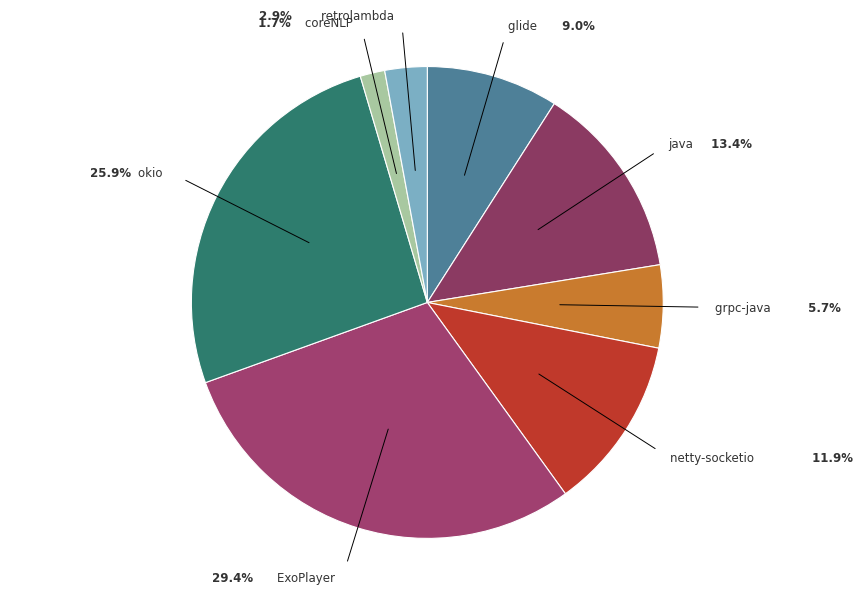

To the nearest percent, what is the difference between the largest and smallest slice percentages?

28%